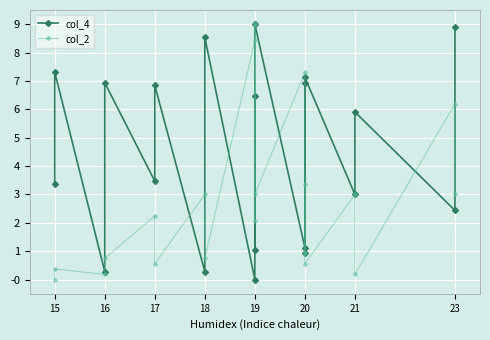

How many interior local peaks does the col_2 series have?

9